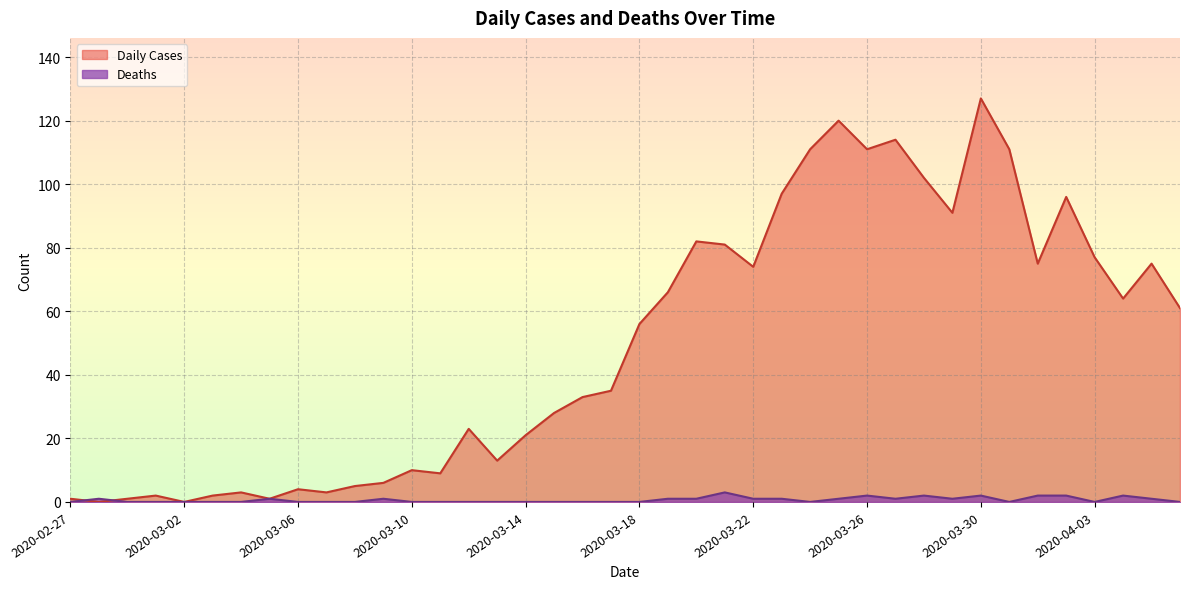

What is the label of the 3rd point from the left?

2020-02-29